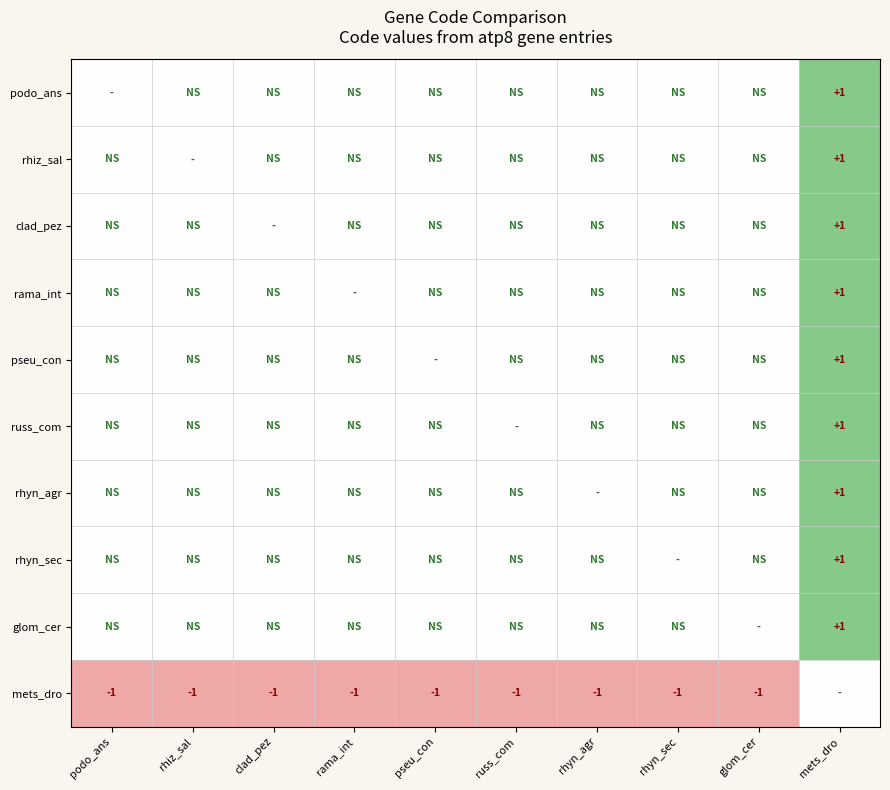

At which label is pseu_con closest to 0?

podo_ans